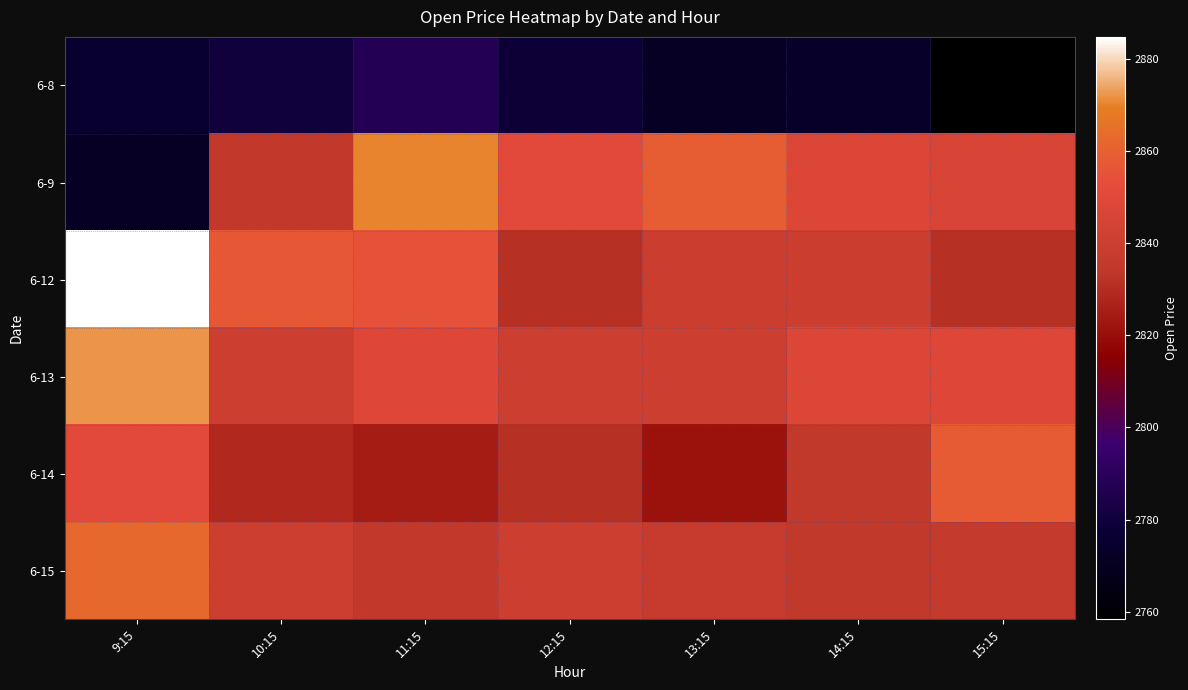

At which category does the chart reach its minimum across all series?

15:15